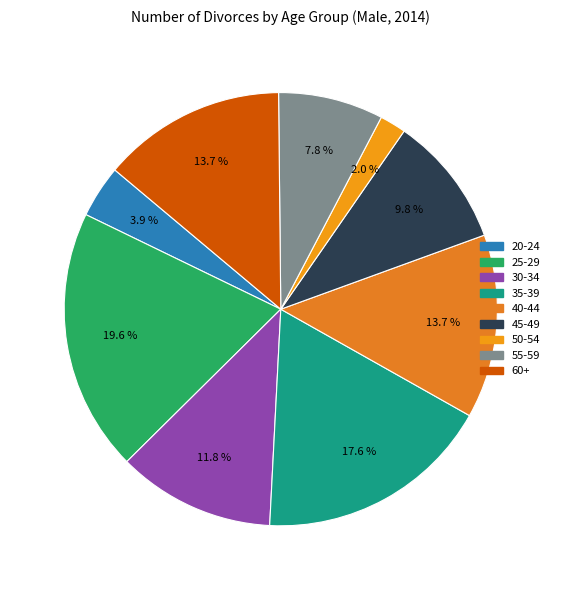

How many segments does this pie chart have?

9